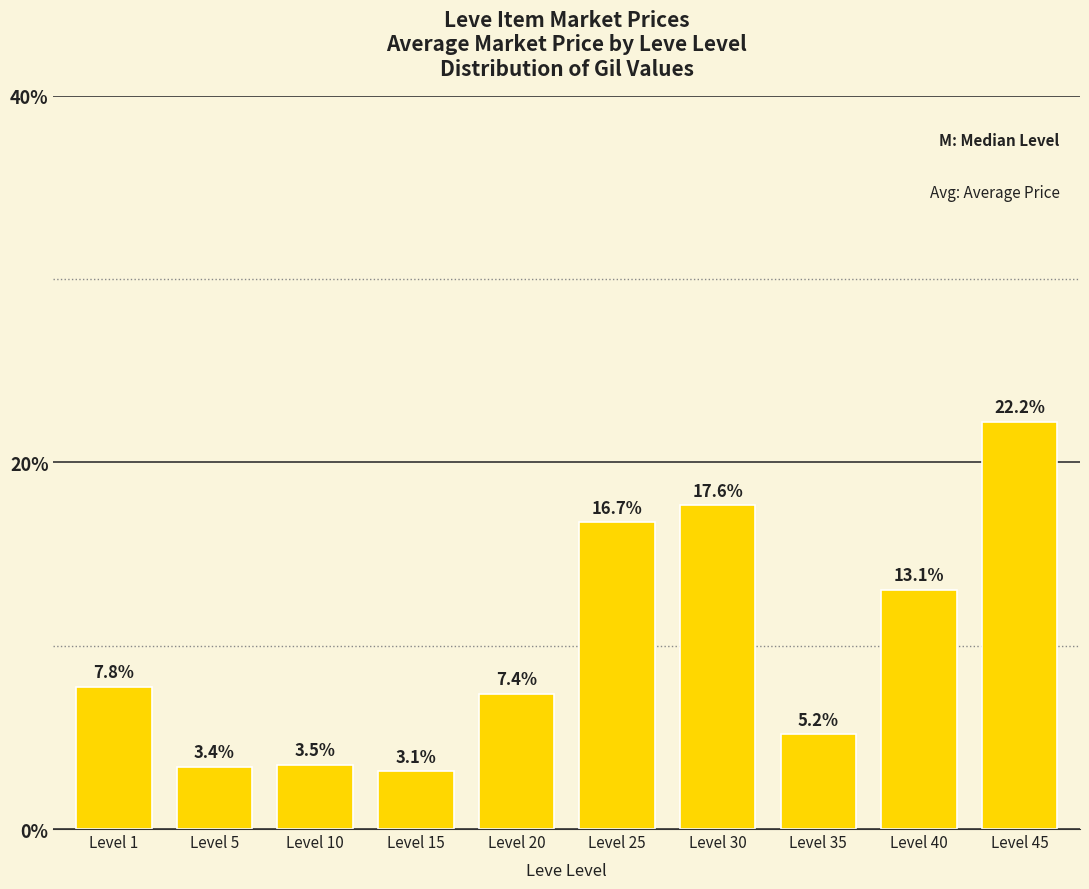

Reading left to right, list all the values displayed in this chart.

Level 1=7.8	Level 5=3.4	Level 10=3.5	Level 15=3.1	Level 20=7.4	Level 25=16.7	Level 30=17.6	Level 35=5.2	Level 40=13.1	Level 45=22.2